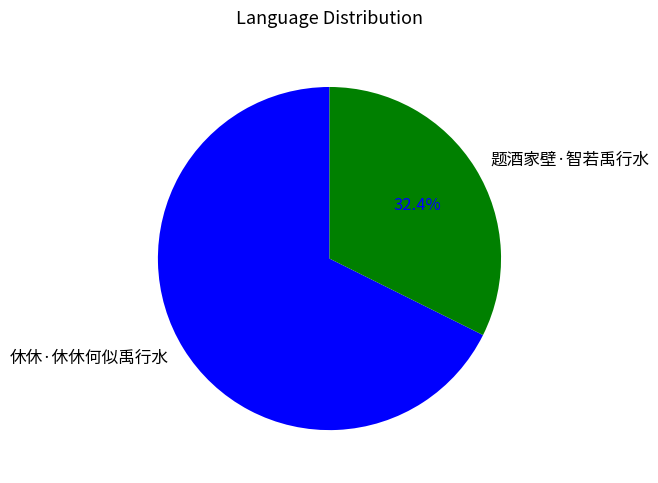

To the nearest percent, what percentage of the pie is 题酒家壁·智若禹行水?

32%